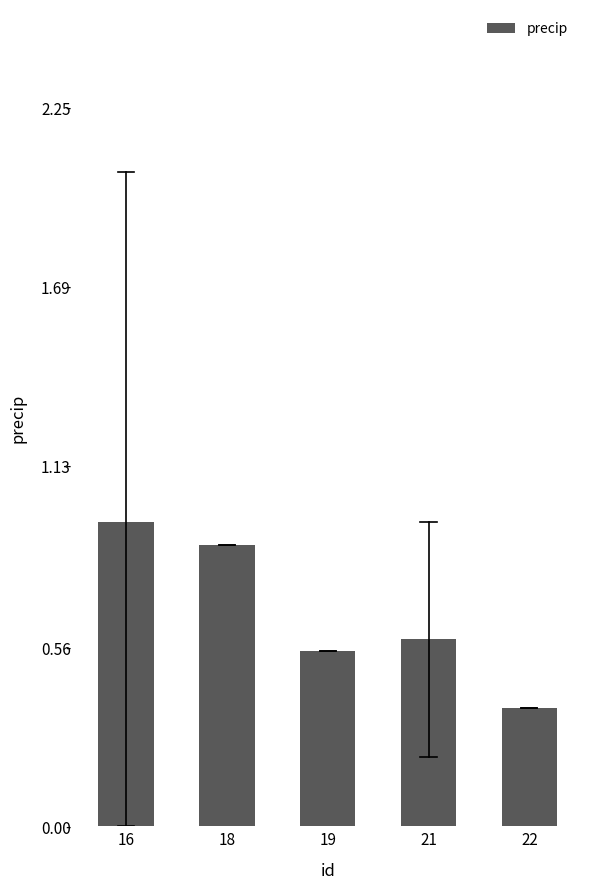

Does the chart contain stacked bars?

No